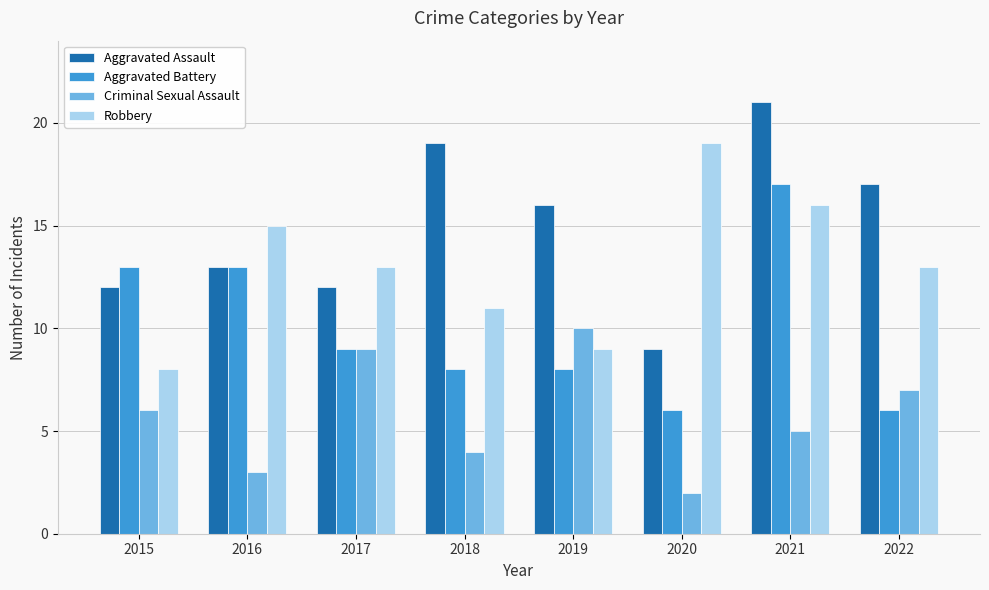

Which series has the widest spread of values?

Aggravated Assault